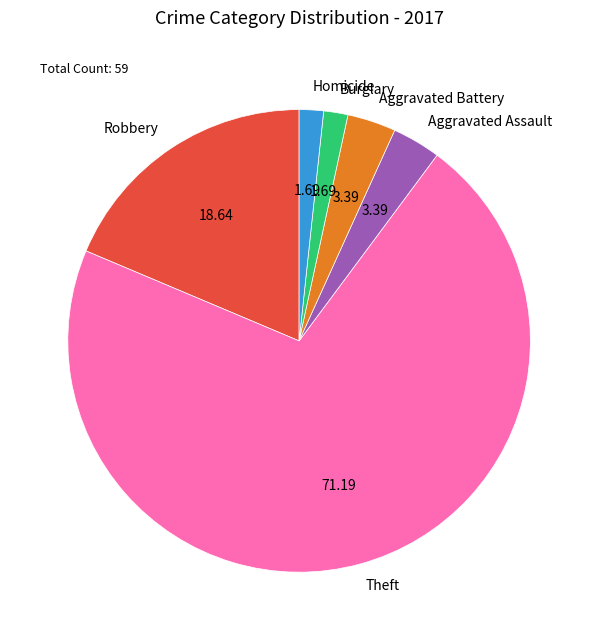

Which category has the biggest portion of the pie?

Theft